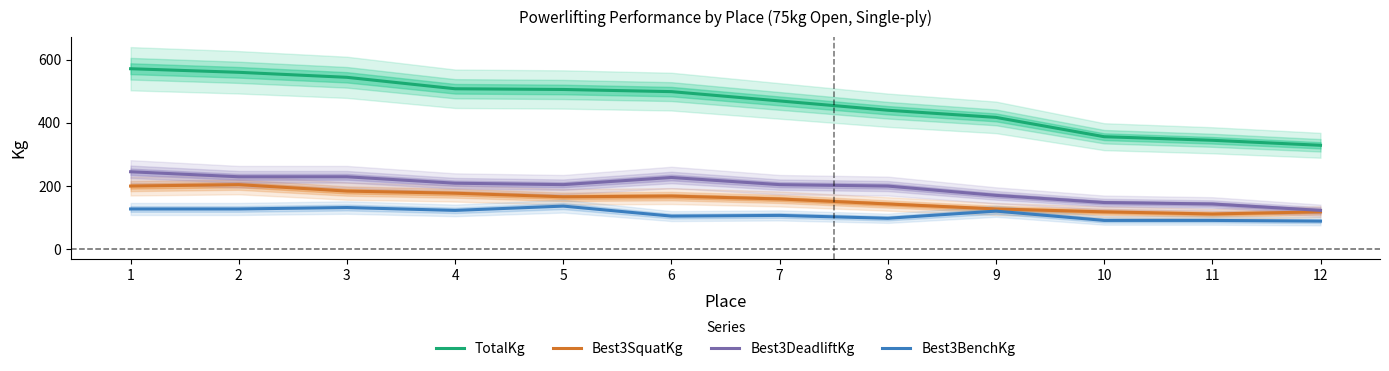

True or false: Best3BenchKg and TotalKg intersect in this chart.

False